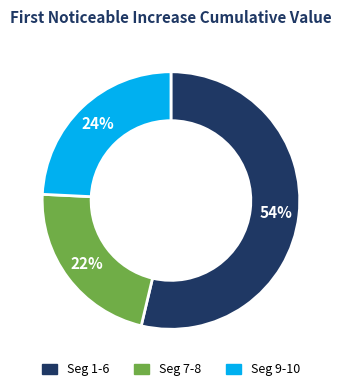

How many slices are in this pie chart?

3